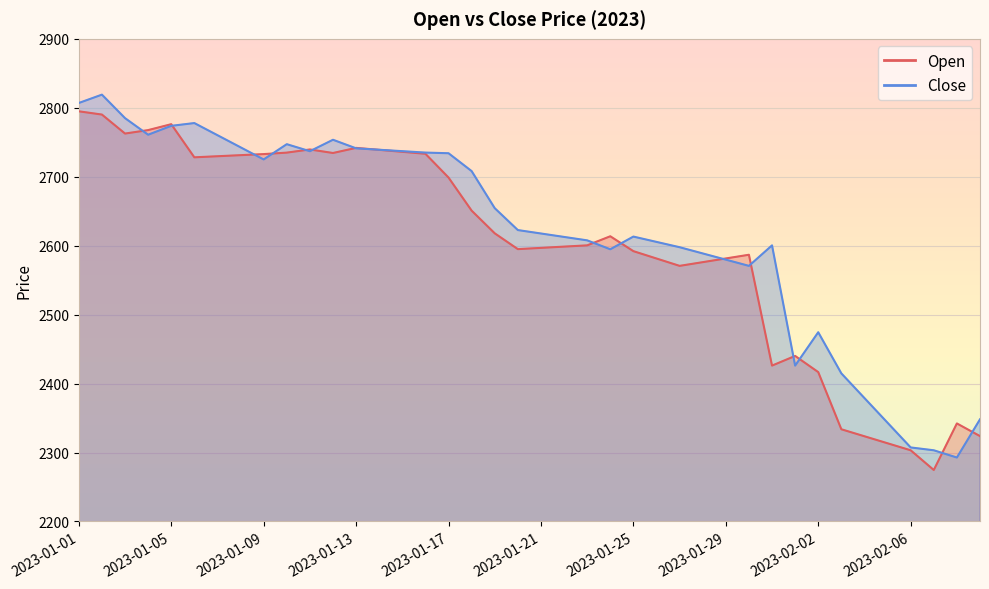

Reading right to left, transcribe all the data shown in this chart.

Open: 2323.8	2342.2	2274.6	2303.2	2313.4	2323.6	2333.7	2416.6	2440.1	2426.1	2586.8	2581.5	2576.1	2570.7	2581.4	2592.1	2613.6	2600.5	2598.6	2596.8	2595.0	2617.9	2650.8	2698.8	2733.3	2736.1	2739.0	2741.8	2734.4	2739.6	2735.0	2732.8	2731.3	2729.7	2728.2	2776.2	2767.6	2762.6	2790.2	2794.9
Close: 2348.1	2292.7	2303.2	2307.4	2343.2	2379.0	2414.8	2474.4	2426.1	2600.5	2570.7	2579.7	2588.8	2597.8	2605.5	2613.2	2594.8	2607.7	2612.7	2617.7	2622.6	2654.4	2708.2	2734.1	2735.0	2737.1	2739.1	2741.2	2753.6	2737.0	2747.2	2725.1	2742.7	2760.2	2777.8	2773.8	2760.9	2785.0	2819.1	2807.0